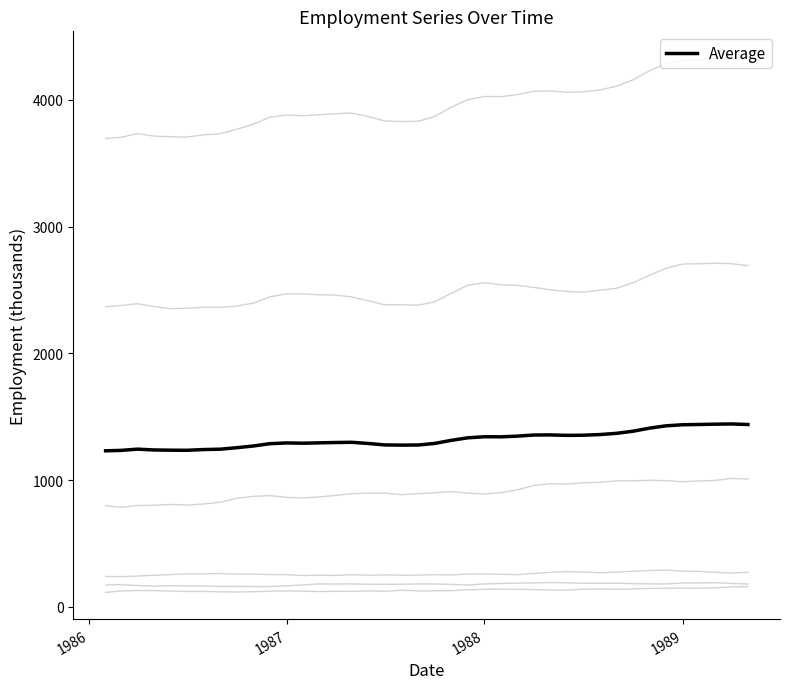

Is it true that Personal de servicio equals 290.3 at 01-12-1988?

True